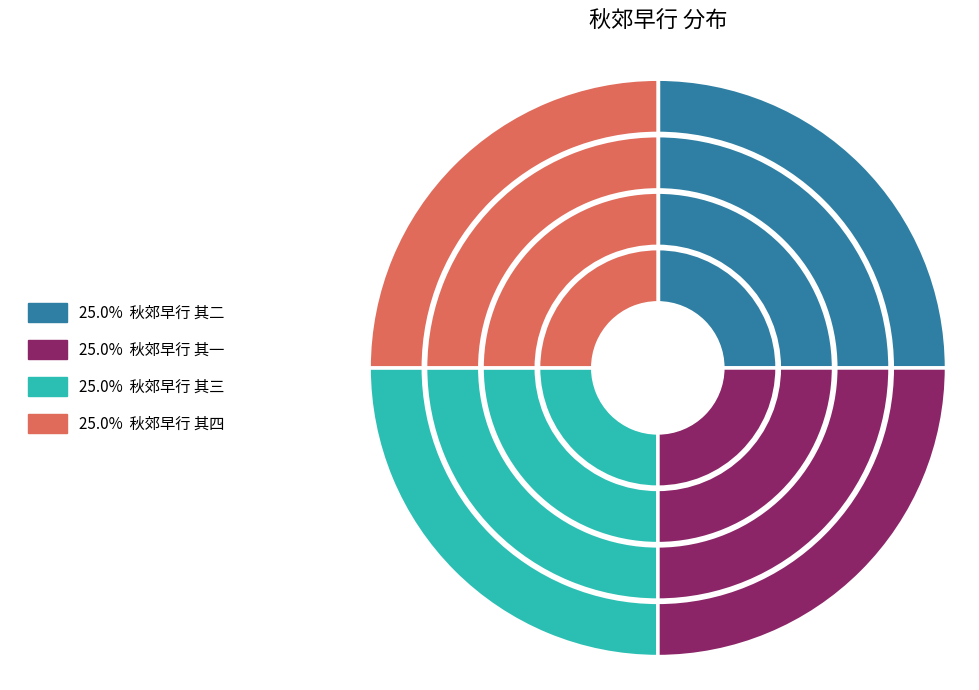

Does 秋郊早行 其三 account for over 50% of the chart?

No